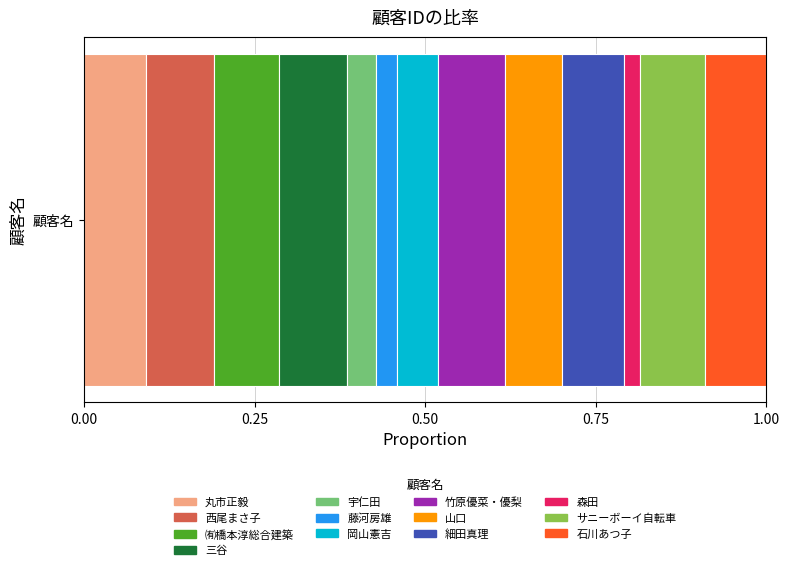

What are all the series names shown in the legend?

丸市正毅, 西尾まさ子, ㈲橋本淳総合建築, 三谷, 宇仁田, 藤河房雄, 岡山憲吉, 竹原優菜・優梨, 山口, 細田真理, 森田, サニーボーイ自転車, 石川あつ子